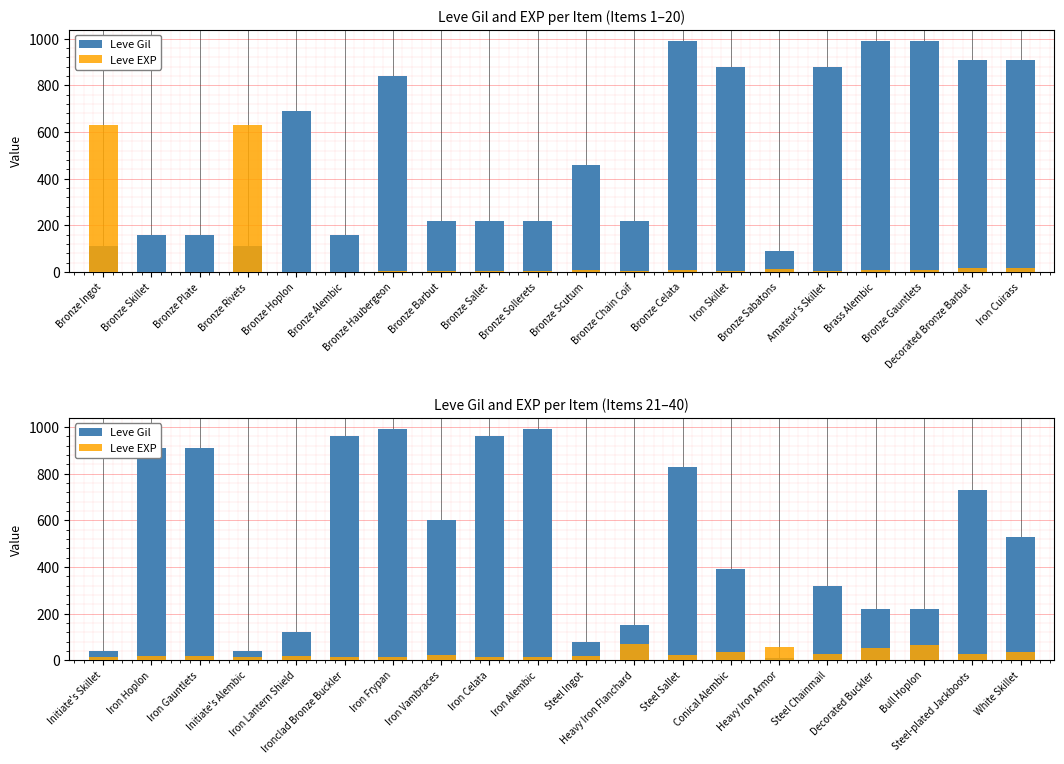

The Leve Gil series shows 394 at Iron Celata. True or false?

False